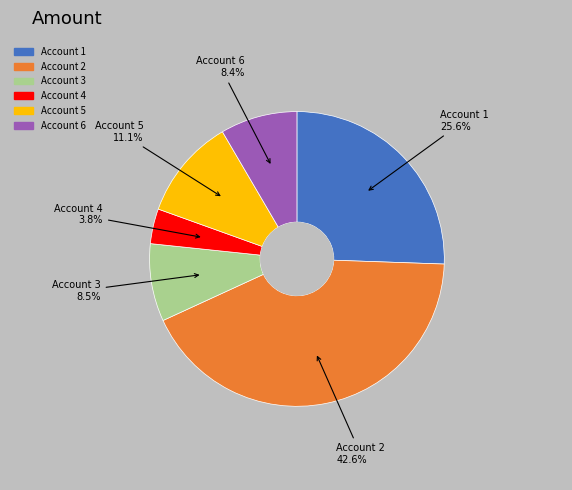

Does any single category account for the majority?

No